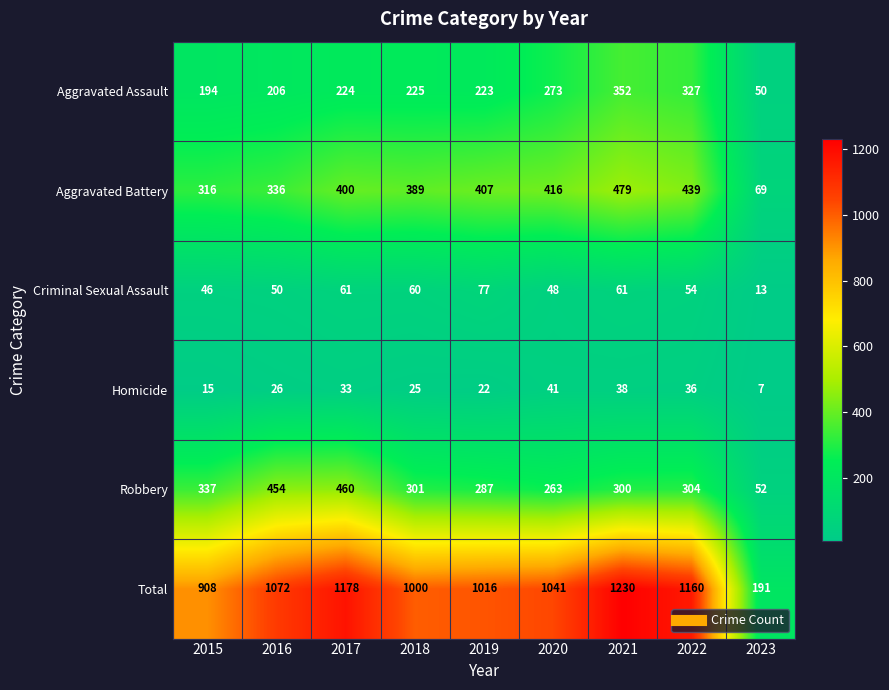

What is the minimum value shown in the chart?

7